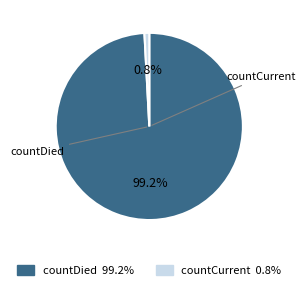

Is there a majority slice in this chart?

Yes